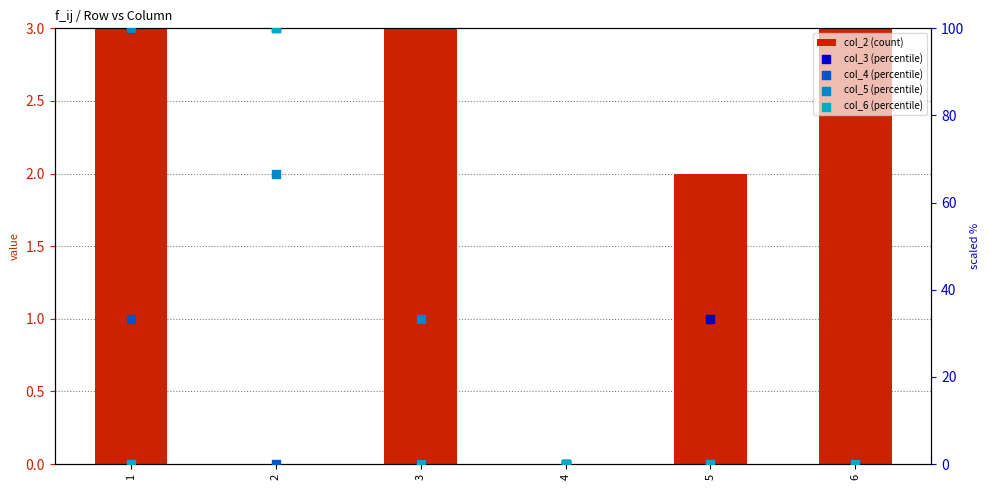

What are all the series names shown in the legend?

col_2 (count), col_3 (percentile), col_4 (percentile), col_5 (percentile), col_6 (percentile)